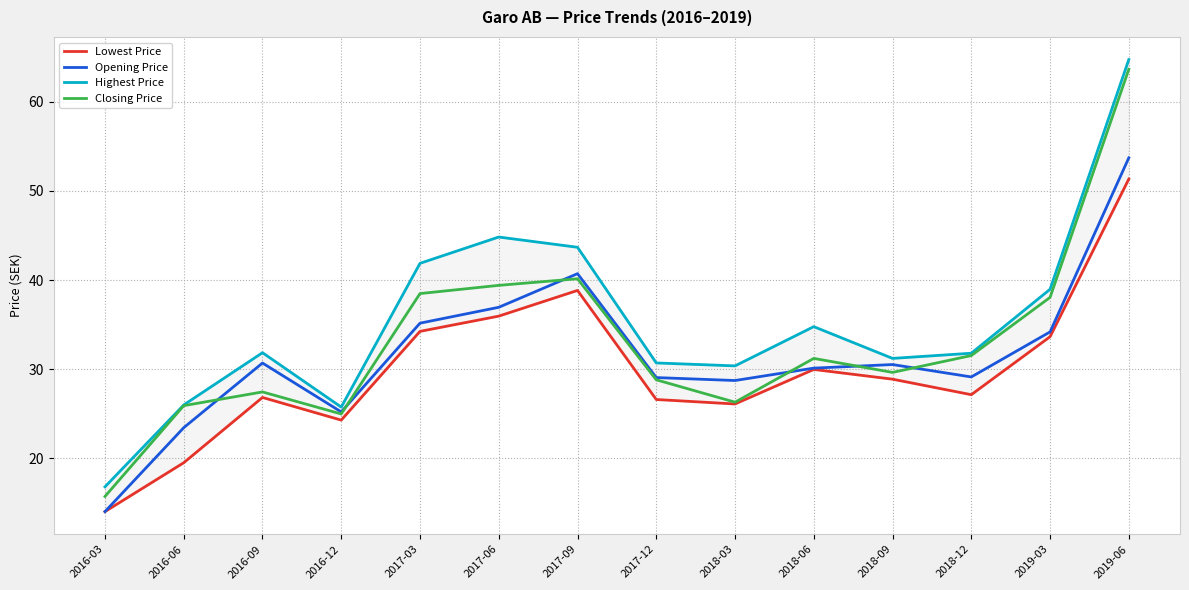

Is the value of Lowest Price at 2018-03 greater than the value of Closing Price at 2017-03?

No